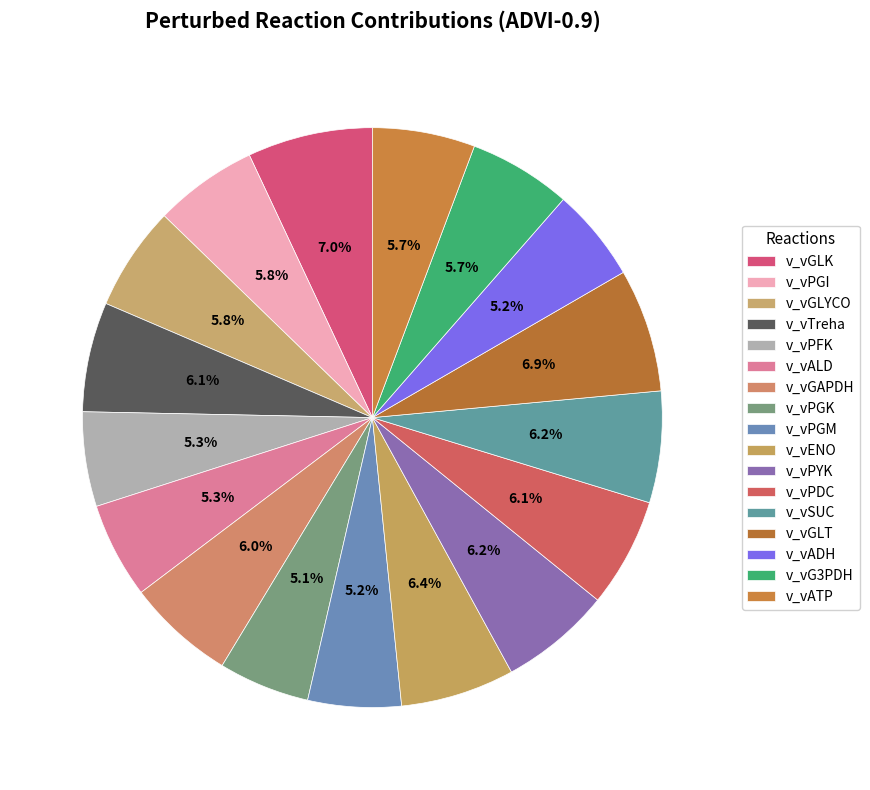

Does v_vGAPDH represent more than half of the total?

No